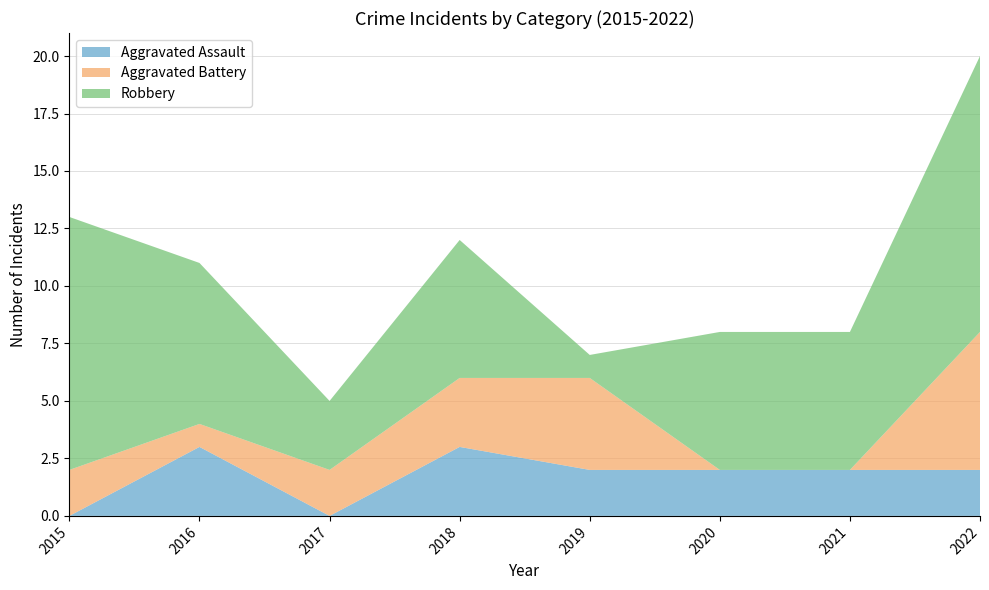

Rank the series by their maximum value, from highest to lowest.

Robbery, Aggravated Battery, Aggravated Assault